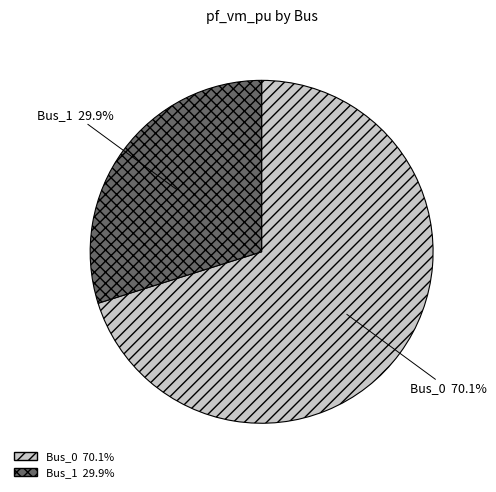

What is the smallest slice in the pie chart?

Bus_1